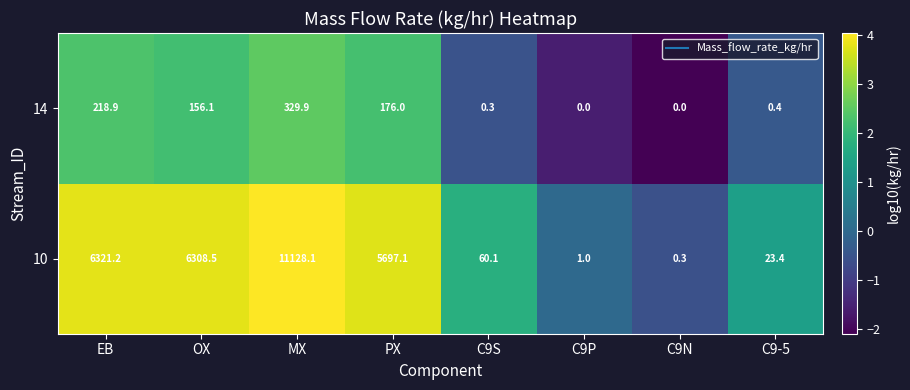

Rank the series at MX from lowest to highest value.

14, 10